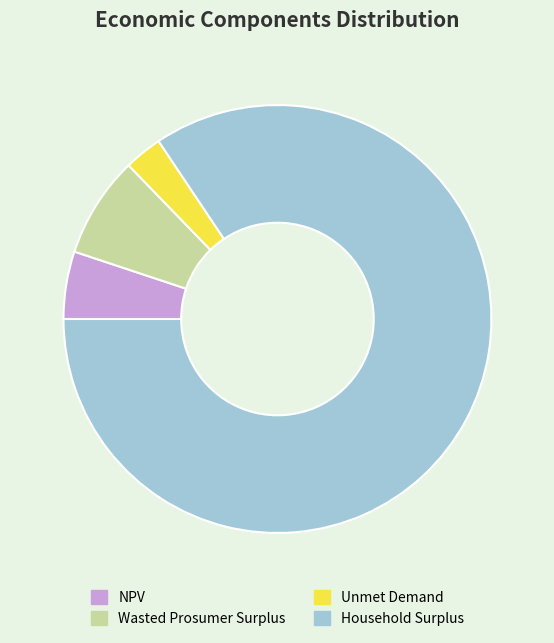

Which category has the smallest portion of the pie?

Unmet Demand